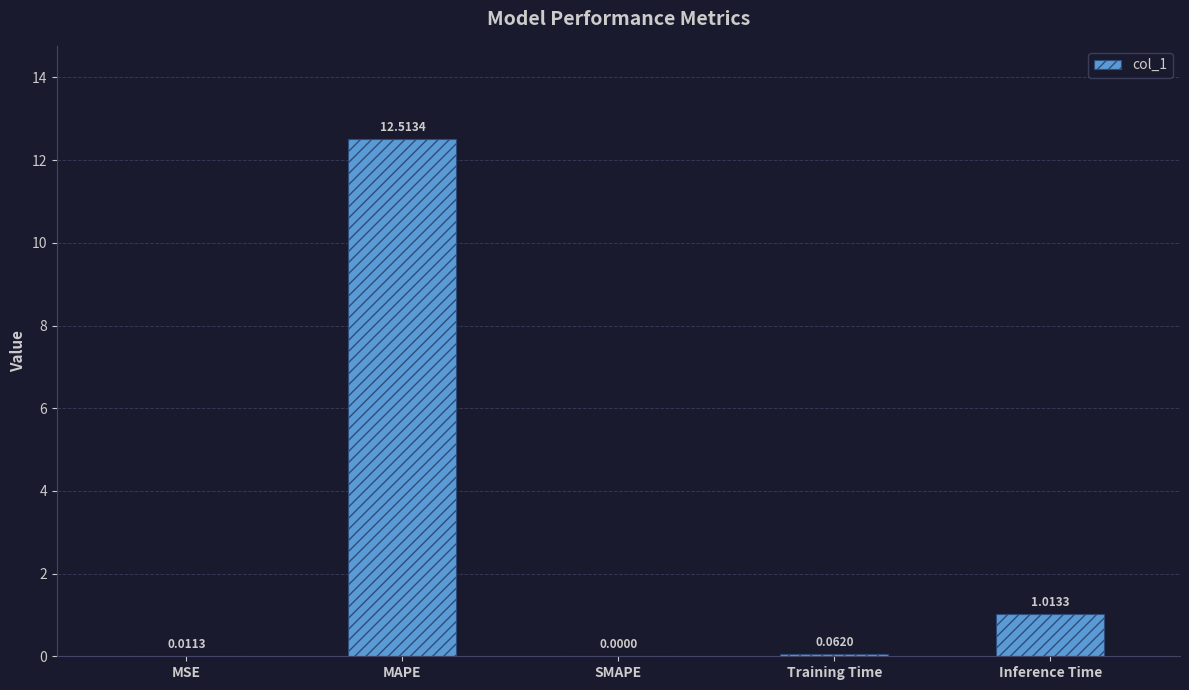

At which label is the value closest to 6?

Inference Time